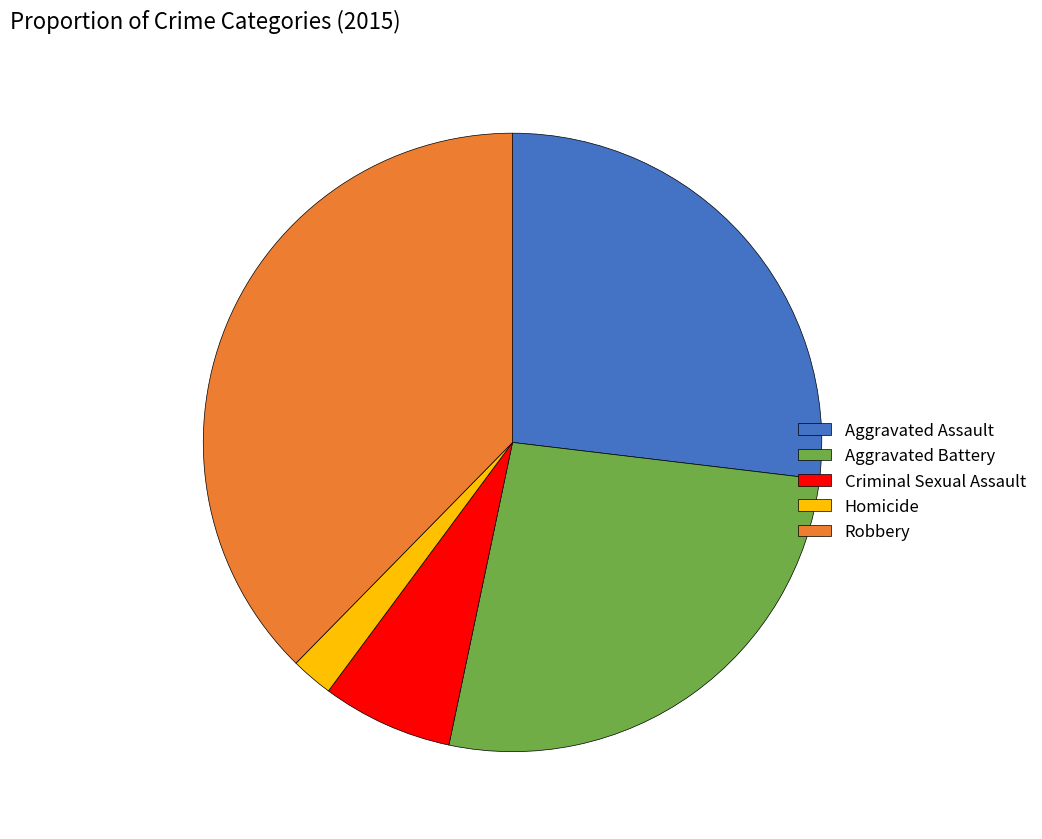

How many segments does this pie chart have?

5